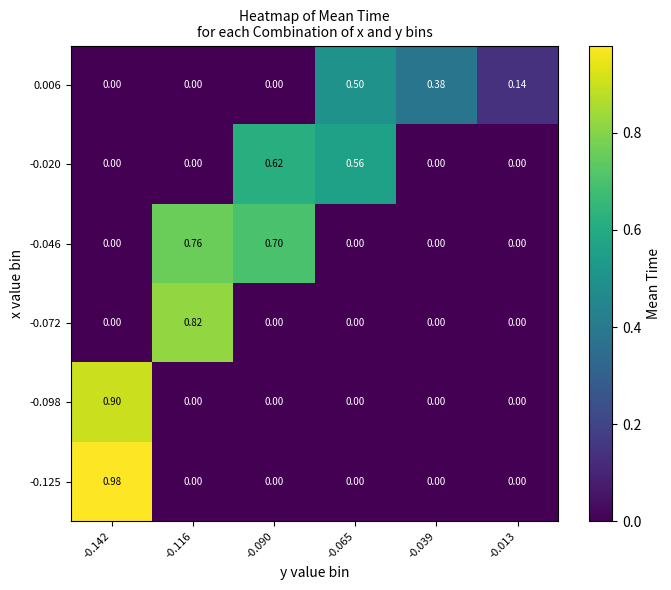

At which category does the chart reach its peak across all series?

-0.142